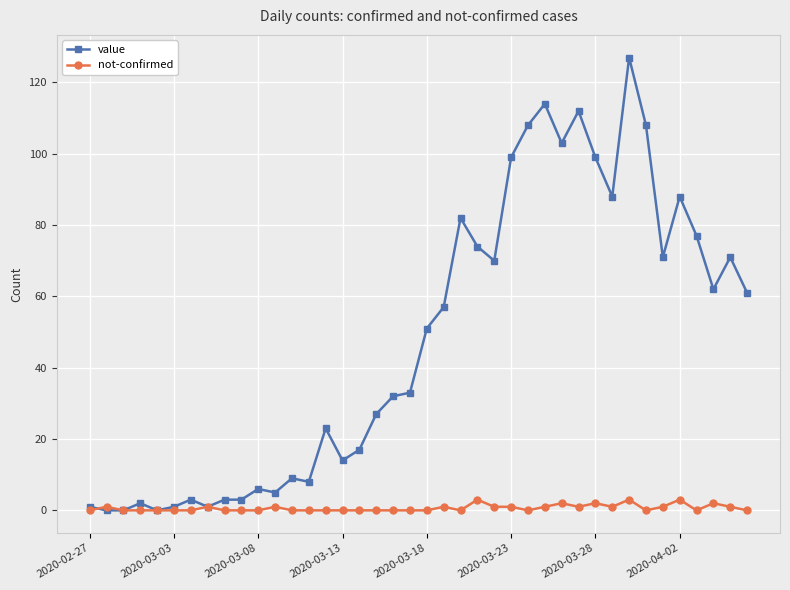

List the series in order of their peak value, highest first.

value, not-confirmed